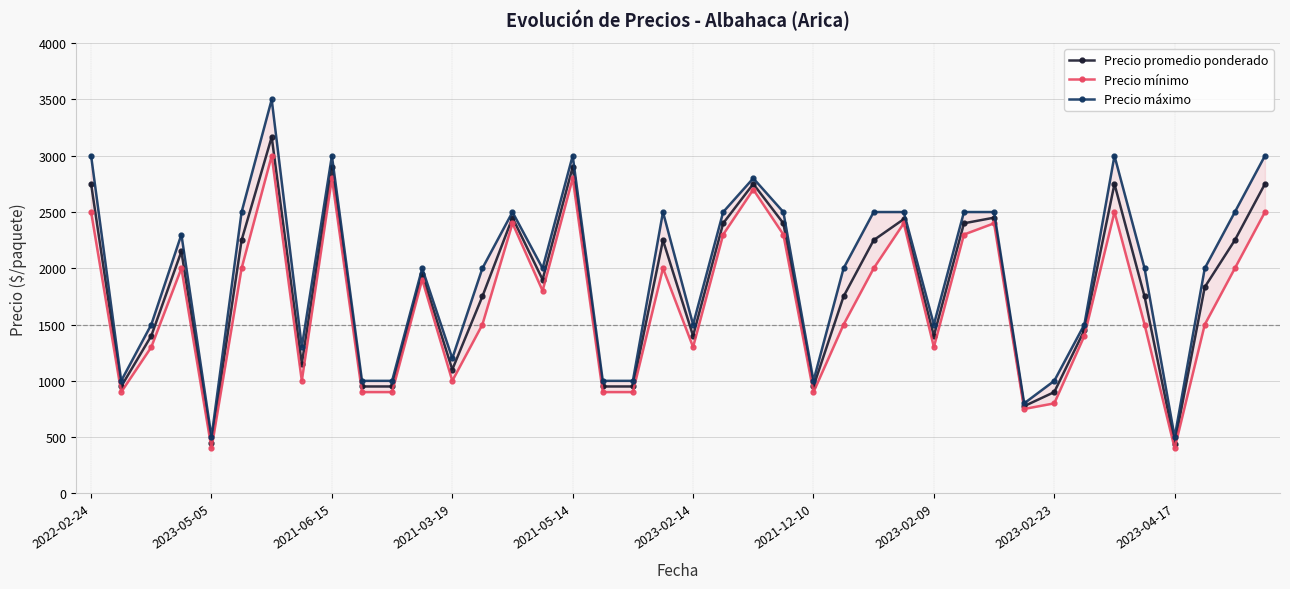

Between 22 and 33, which series saw the biggest shift?

Precio promedio ponderado